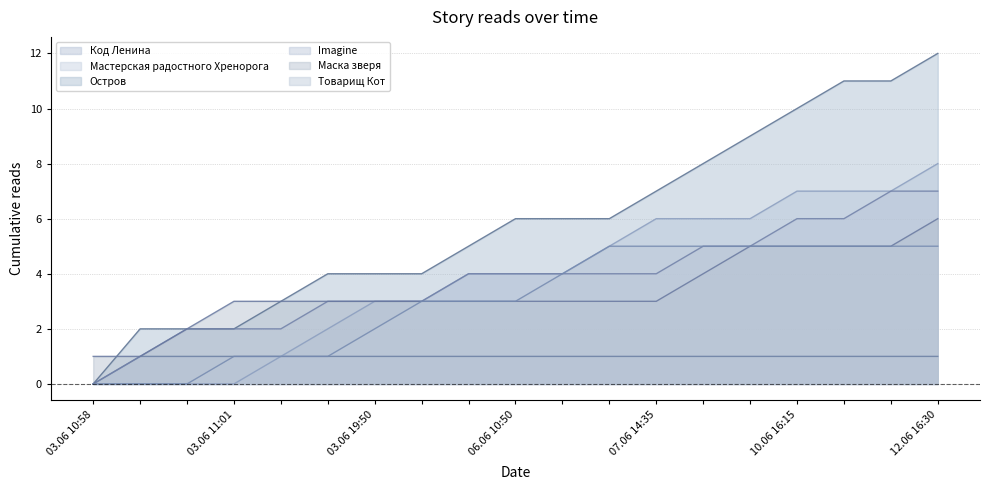

At which category is the sum across all series the highest?

12.06 16:30